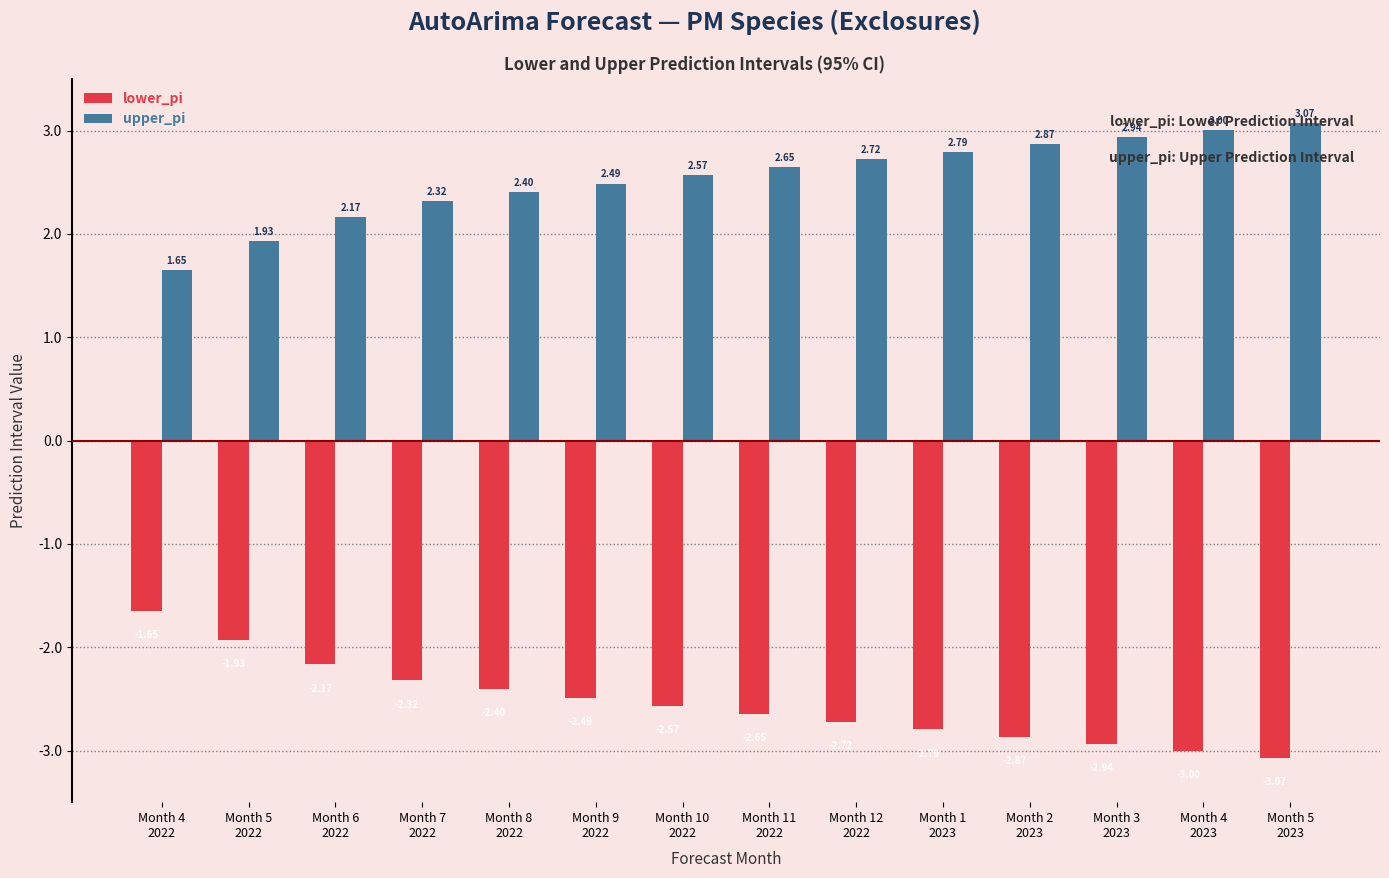

What is the sum of the lower_pi values at Month 5
2022 and Month 2
2023?

-4.8